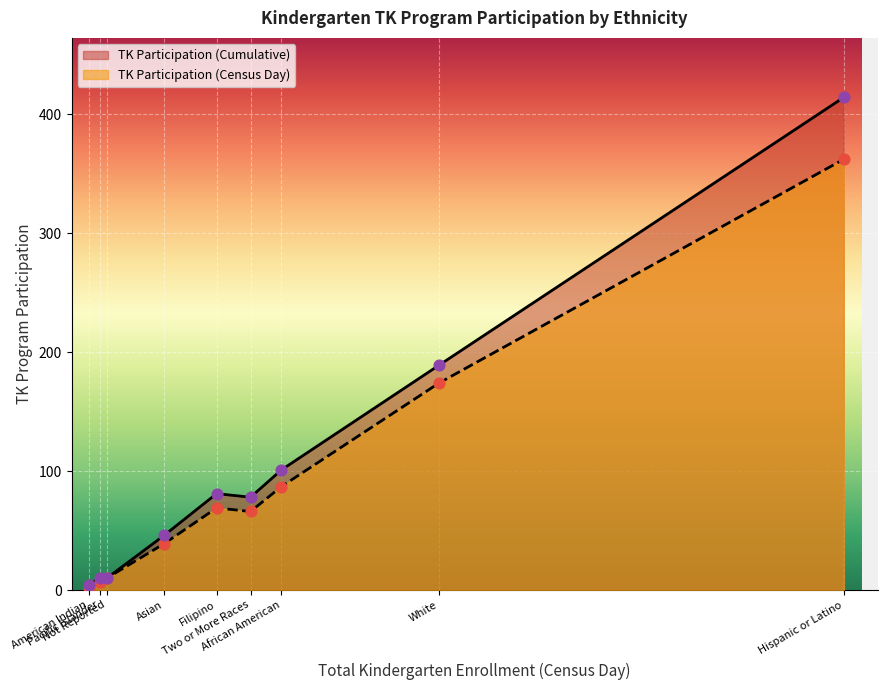

What is the total value across all series at American Indian?

6